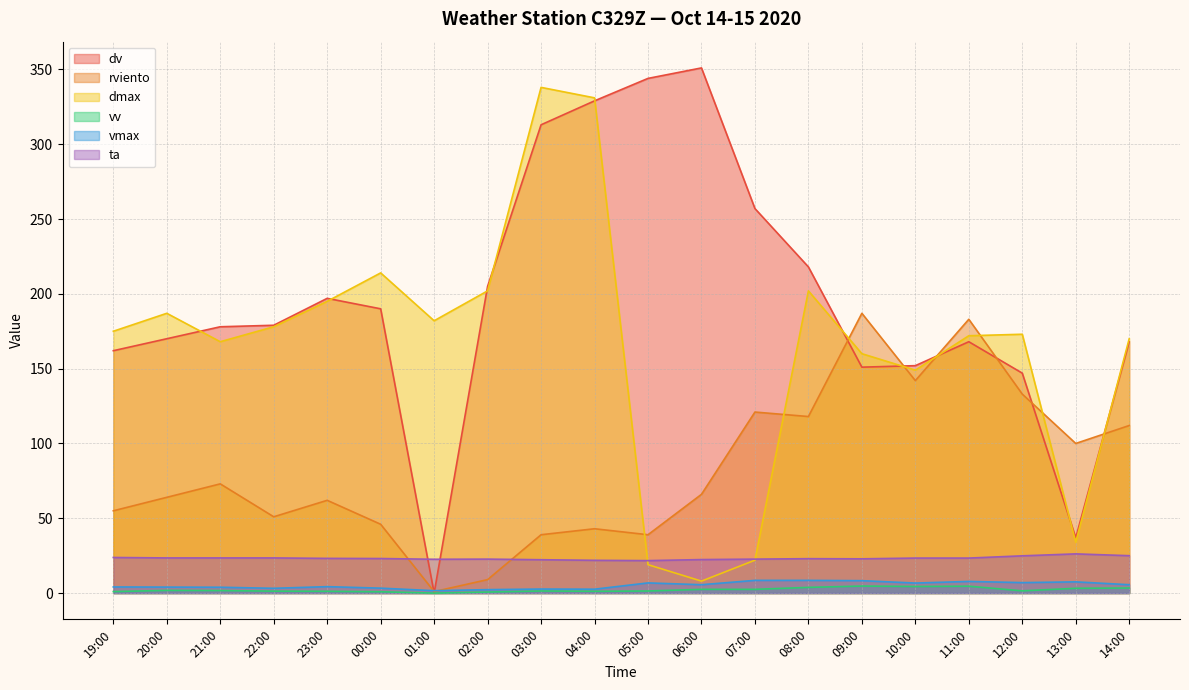

List the series in order of their peak value, lowest first.

vv, vmax, ta, rviento, dmax, dv